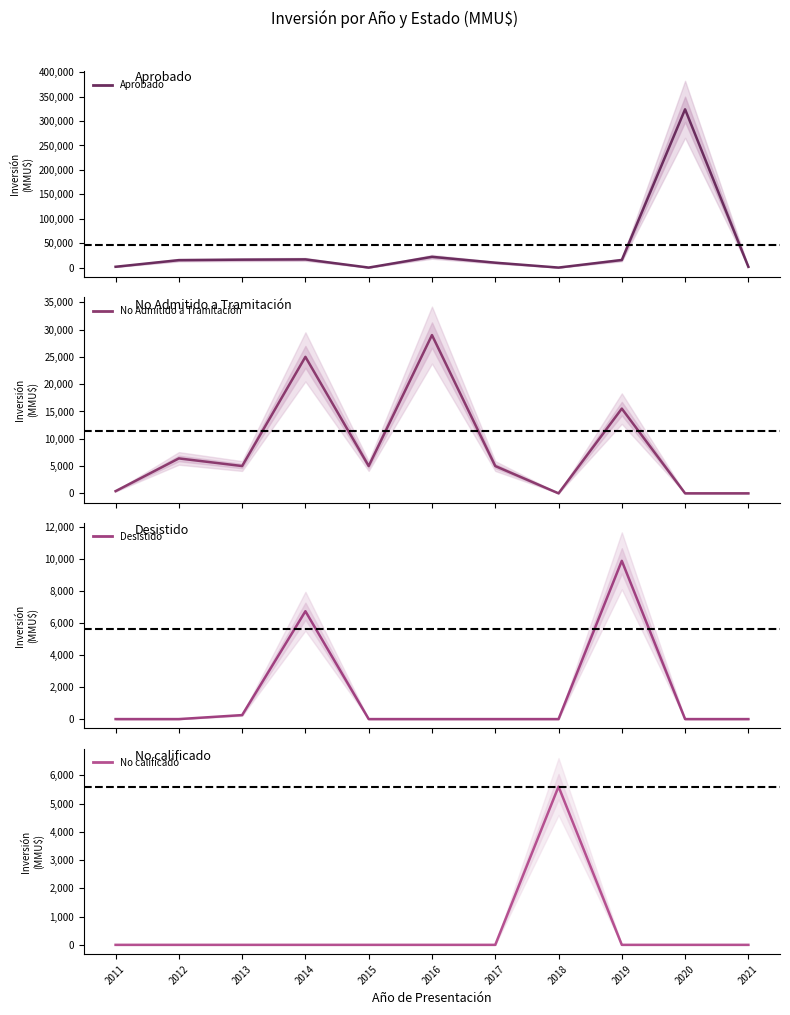

At which label does No Admitido a Tramitación first exceed 5000?

2012